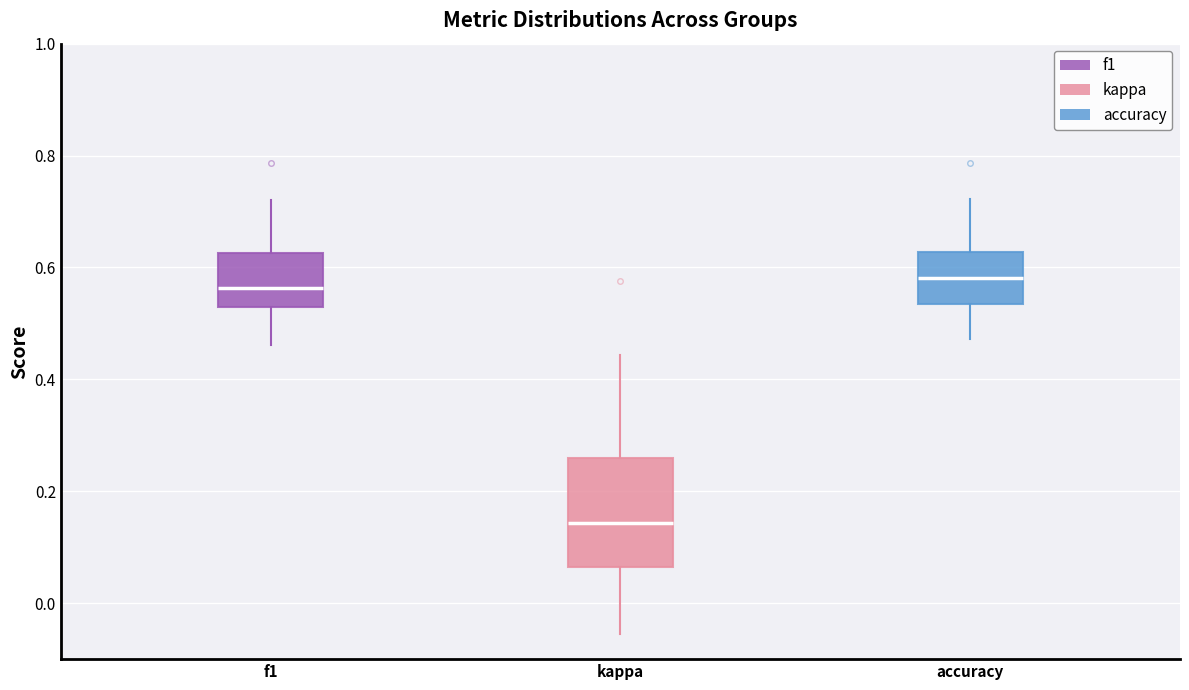

Reading left to right, read every box against the y-axis: the position of its median line, the range the box covers, and the ends of its whiskers. The values are not printed on the chart, so give them approximately, as read against the axis.

f1: median 0.56, box 0.52 to 0.62, whiskers 0.46 to 0.72
kappa: median 0.14, box 0.06 to 0.26, whiskers -0.06 to 0.44
accuracy: median 0.58, box 0.54 to 0.62, whiskers 0.48 to 0.72